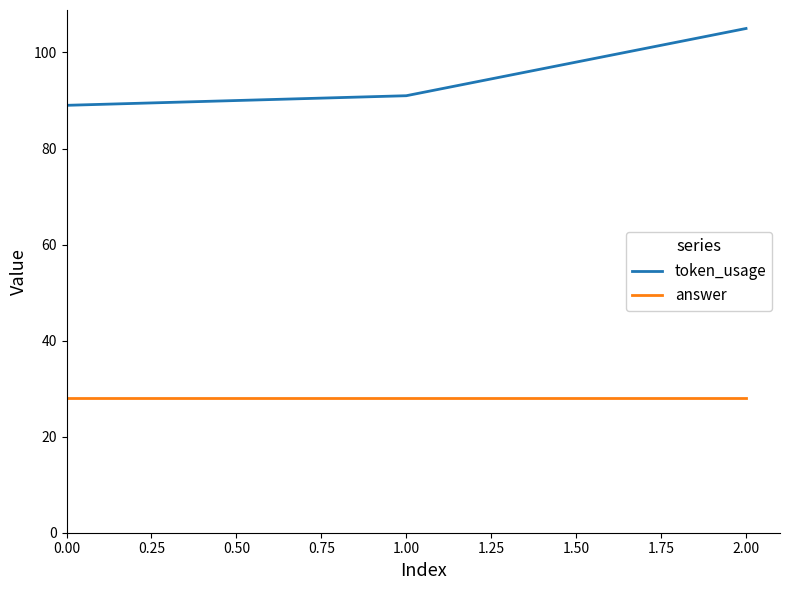

Reading left to right, transcribe all the data shown in this chart.

token_usage: 89	91	105
answer: 28	28	28